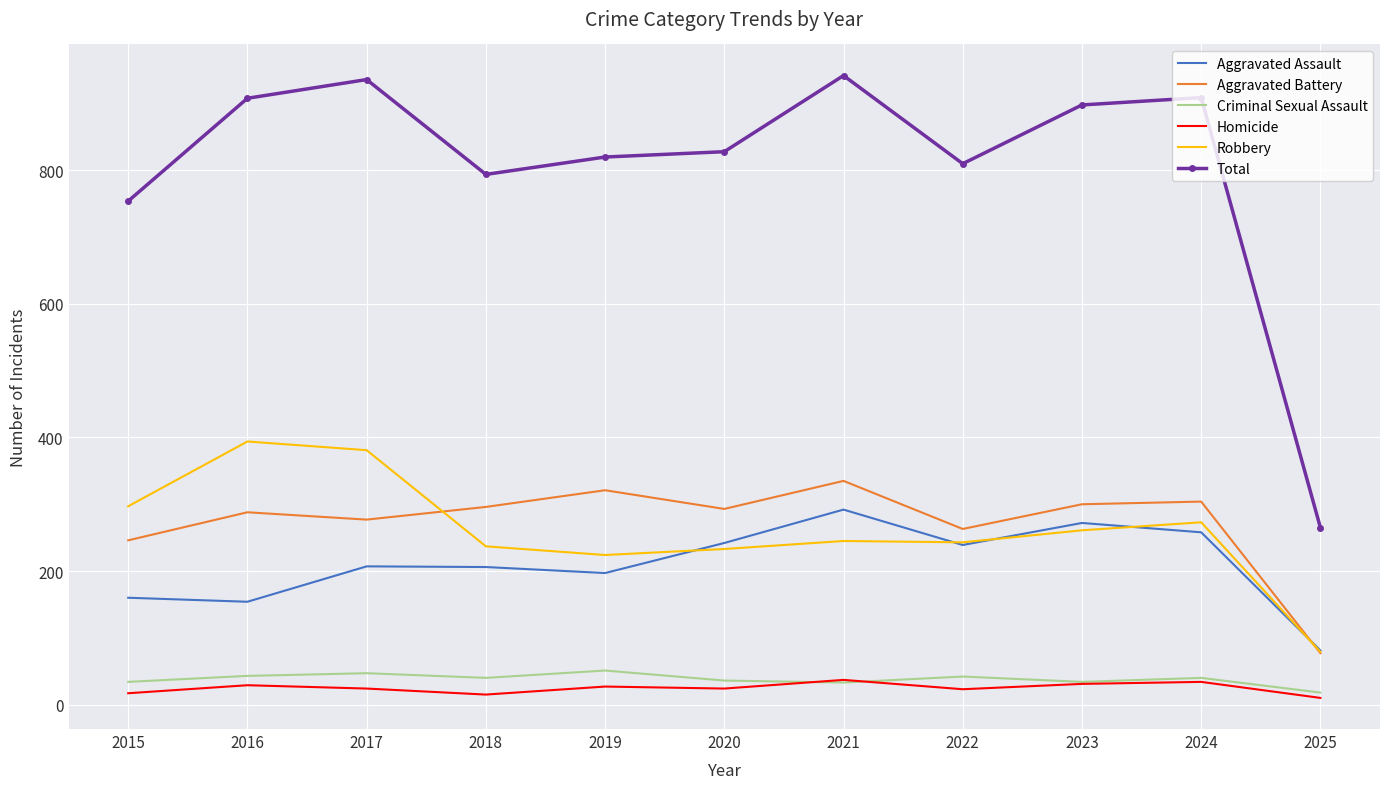

Which series has the largest range (max minus min)?

Total